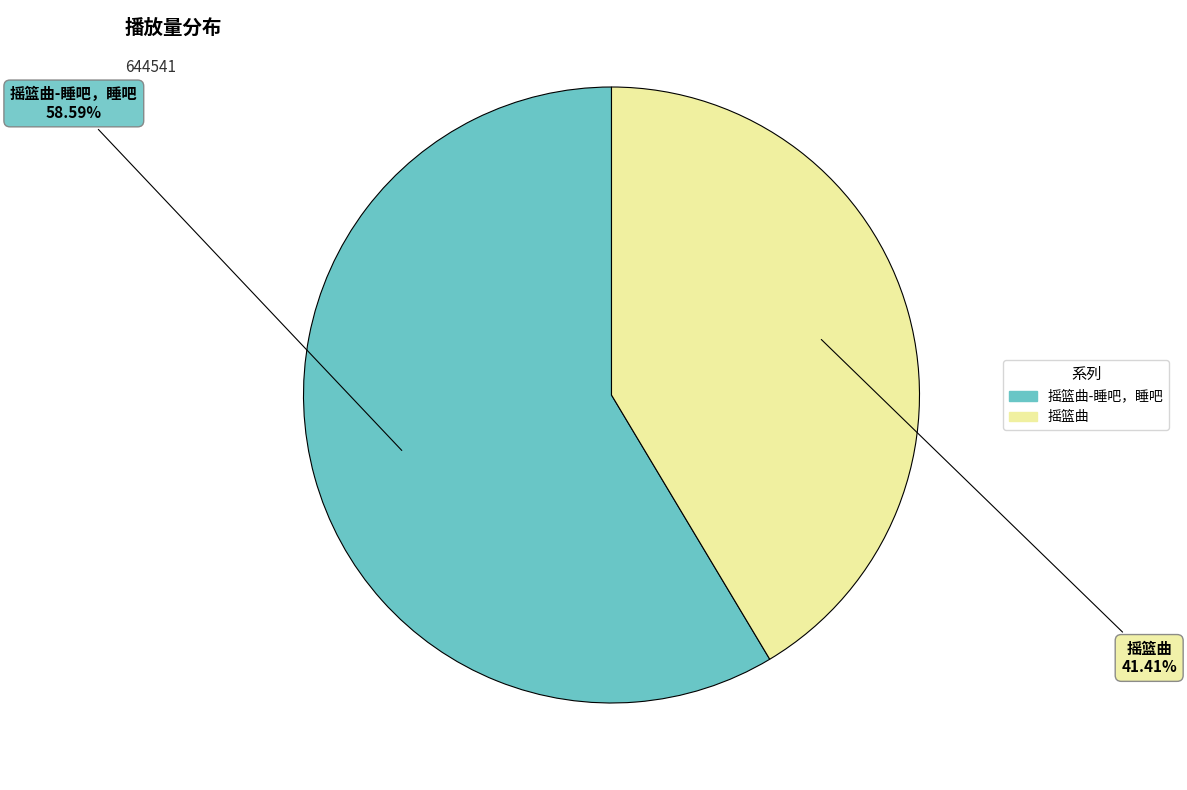

Is there any slice that represents more than half of the pie?

Yes